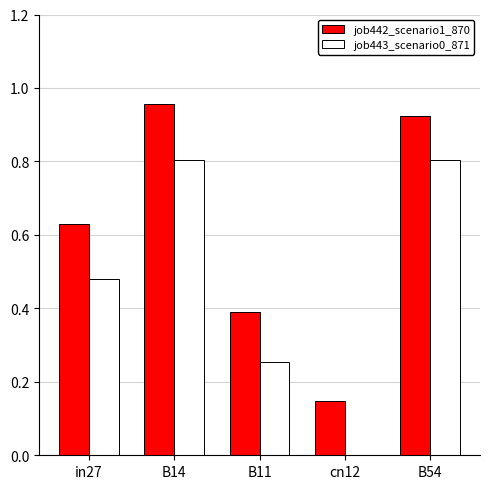

Which series has the largest total across all categories?

job442_scenario1_870